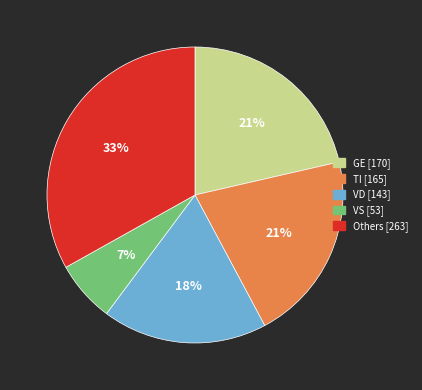

Is there any slice that represents more than half of the pie?

No